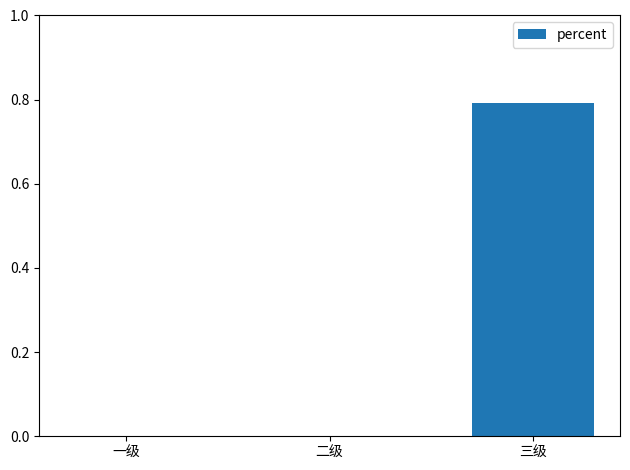

Reading left to right, transcribe all the data shown in this chart.

一级=0.0	二级=0.0	三级=0.8